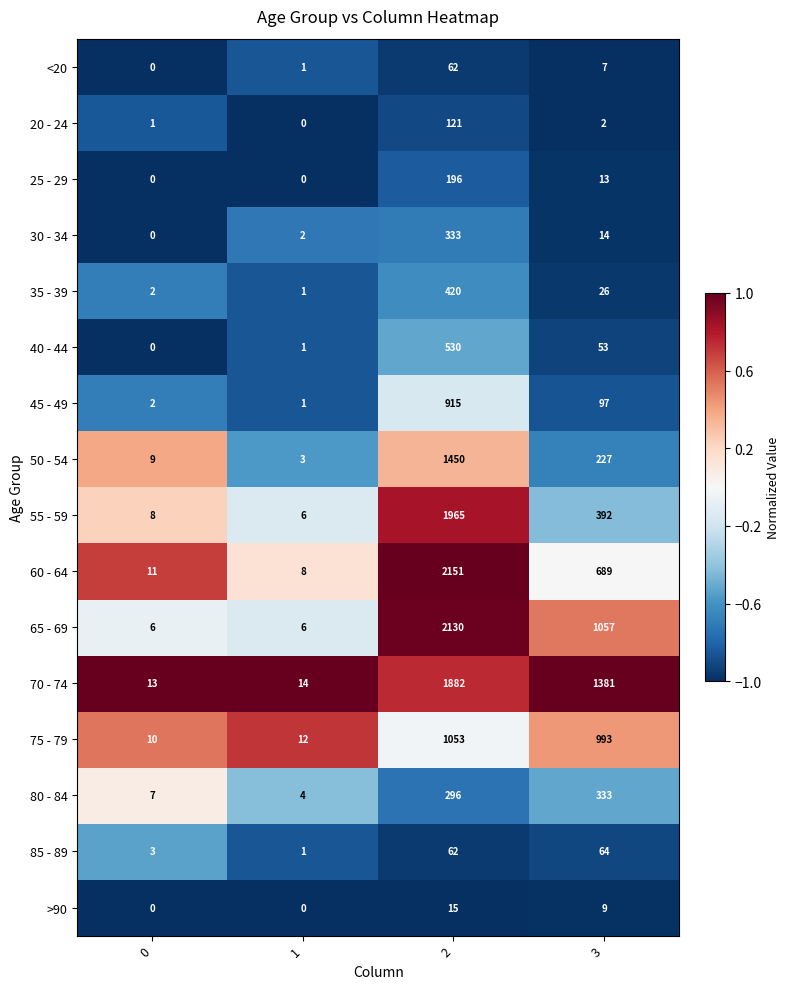

At which category is the sum across all series the highest?

2